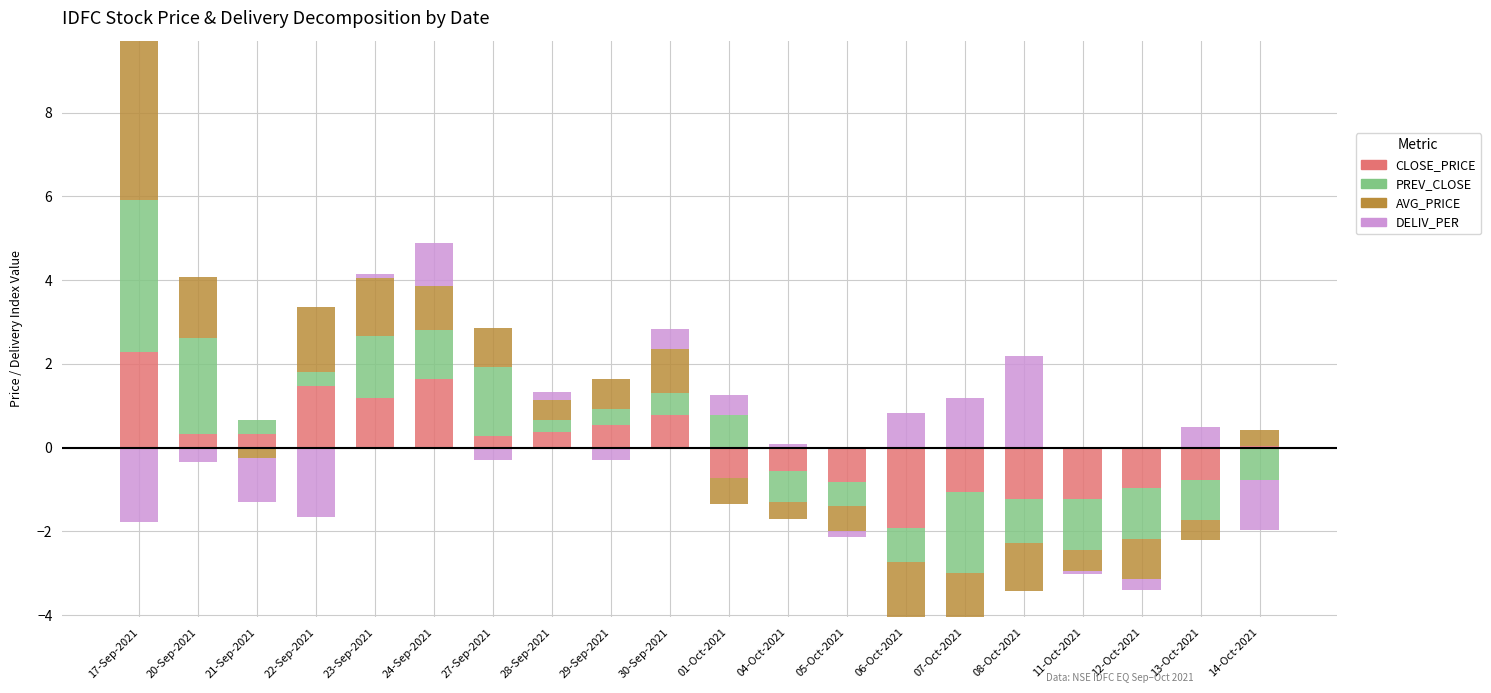

What is the sum of all AVG_PRICE values?

12.8